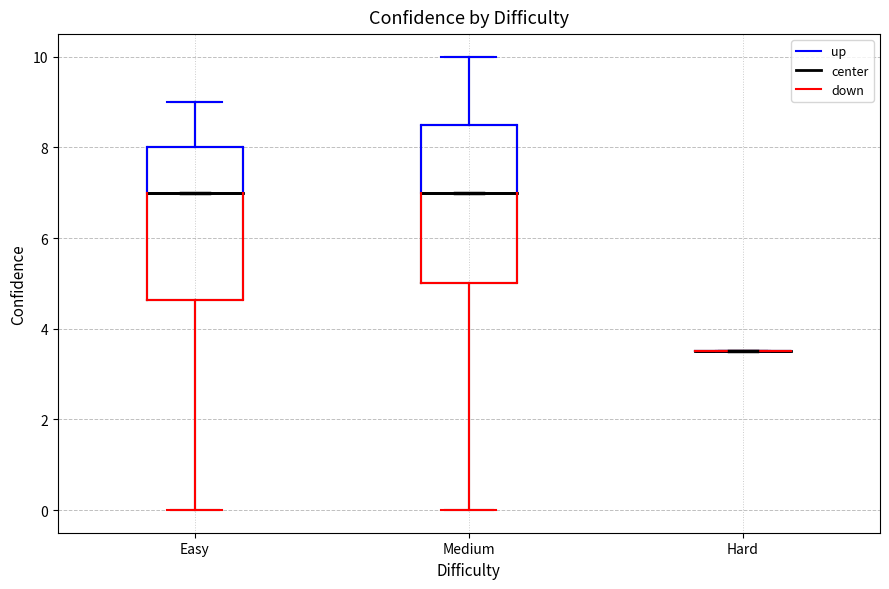

Where does the upper whisker of the box for Medium end on the y-axis? The values are not printed on the chart, so give them approximately, as read against the axis.

10.0